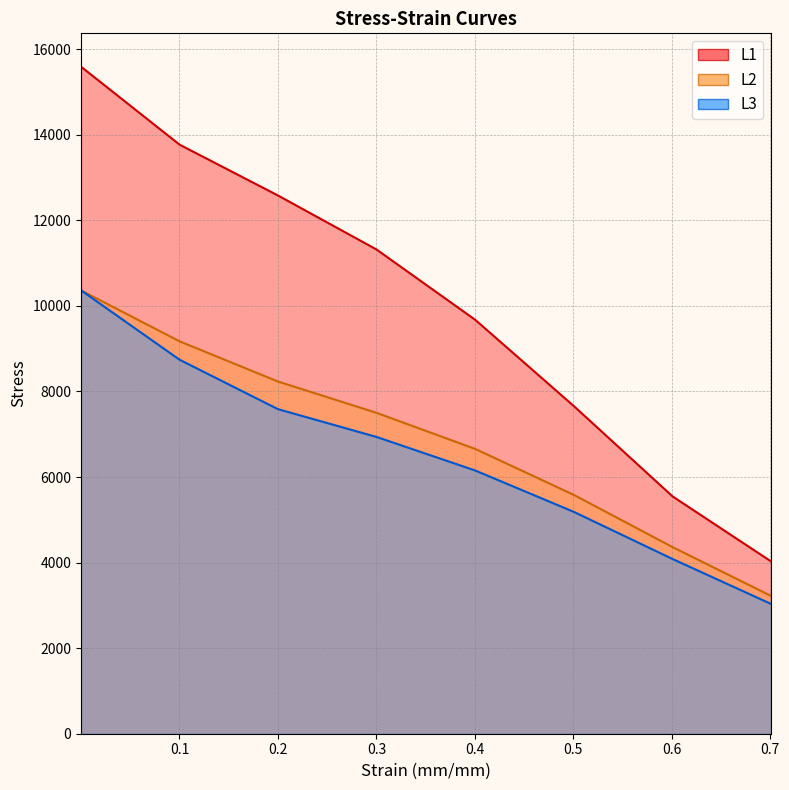

What is the total value across all series at 0.1?

31681.6